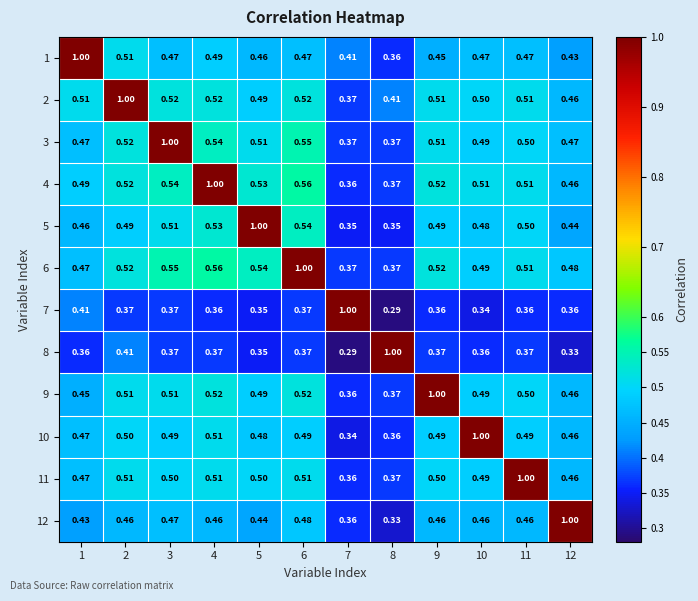

Is the value of 12 at 12 greater than the value of 8 at 12?

Yes